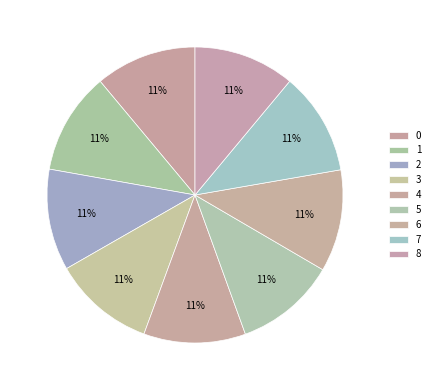

Rank the categories by value from lowest to highest.

5, 8, 0, 2, 3, 1, 4, 6, 7